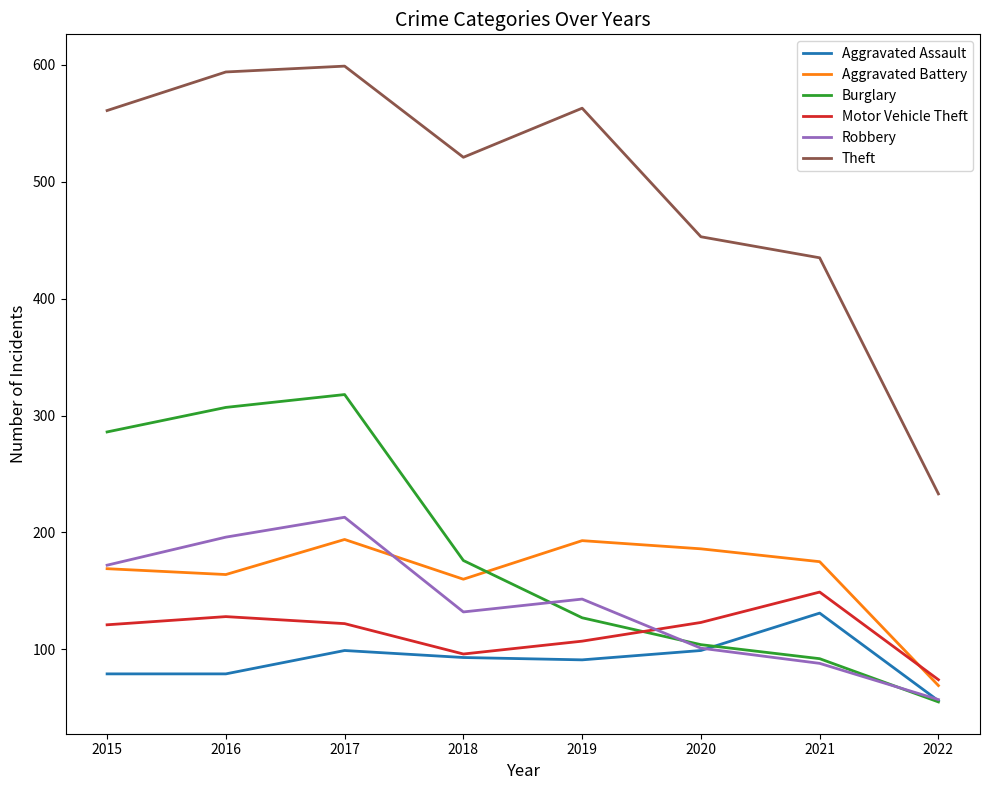

True or false: Motor Vehicle Theft has a value of 107 at 2019.

True